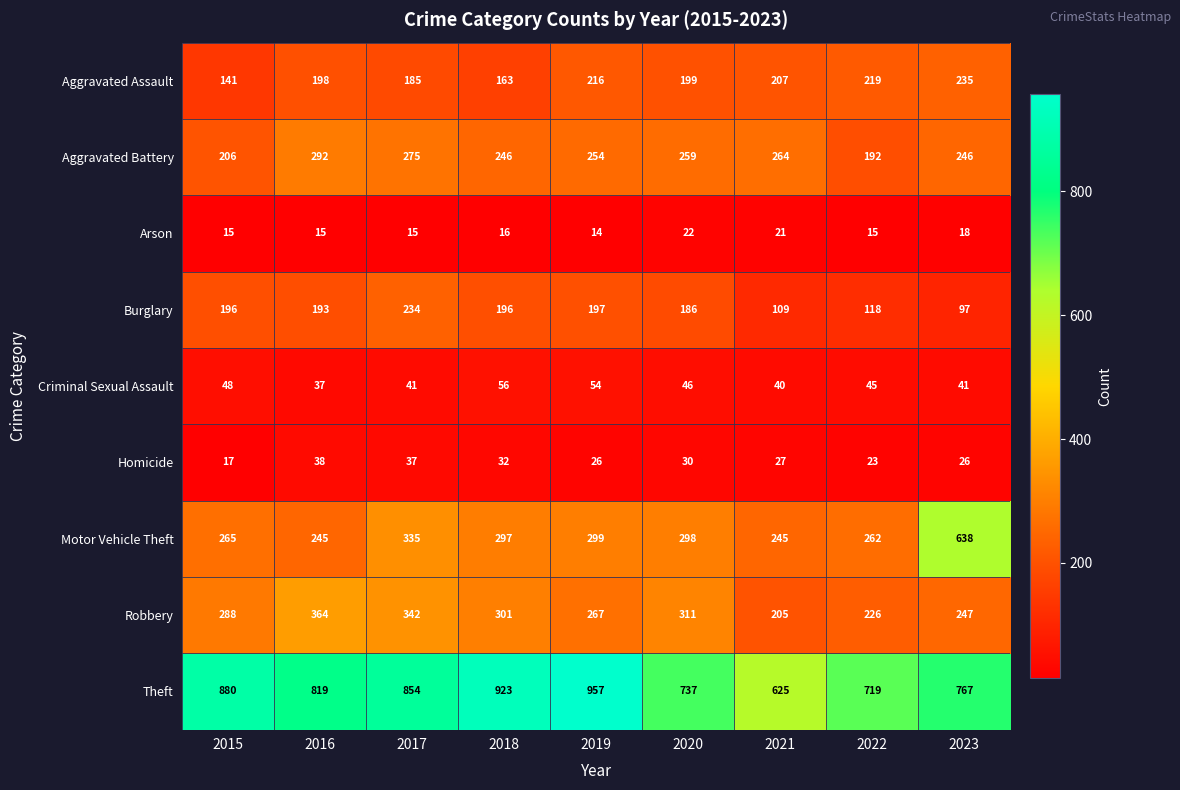

Rank the series by their maximum value, from highest to lowest.

Theft, Motor Vehicle Theft, Robbery, Aggravated Battery, Aggravated Assault, Burglary, Criminal Sexual Assault, Homicide, Arson